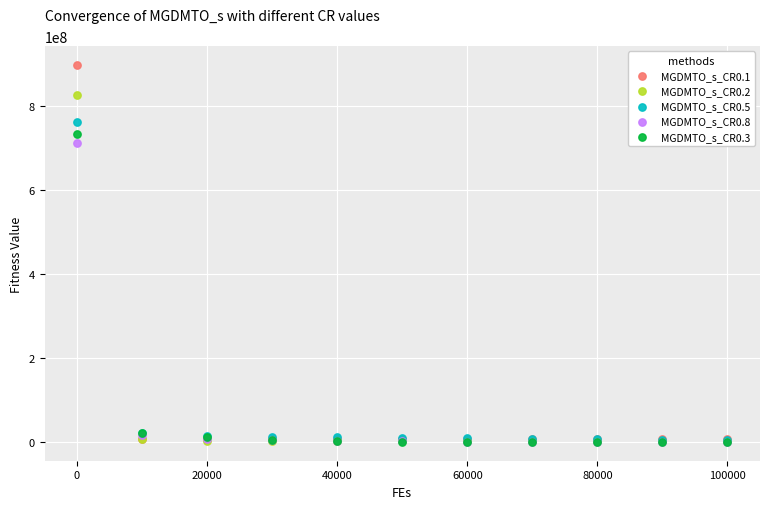

Across all series, what Y value is closest to 449329795?

712047409.0